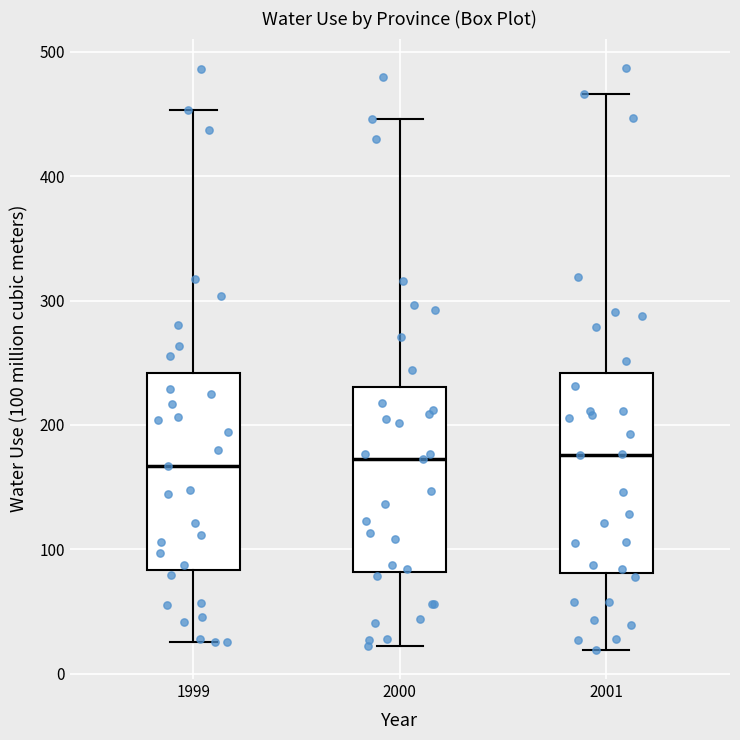

Where is the lower edge of the box at x = 1999 on the y-axis? The values are not printed on the chart, so give them approximately, as read against the axis.

80